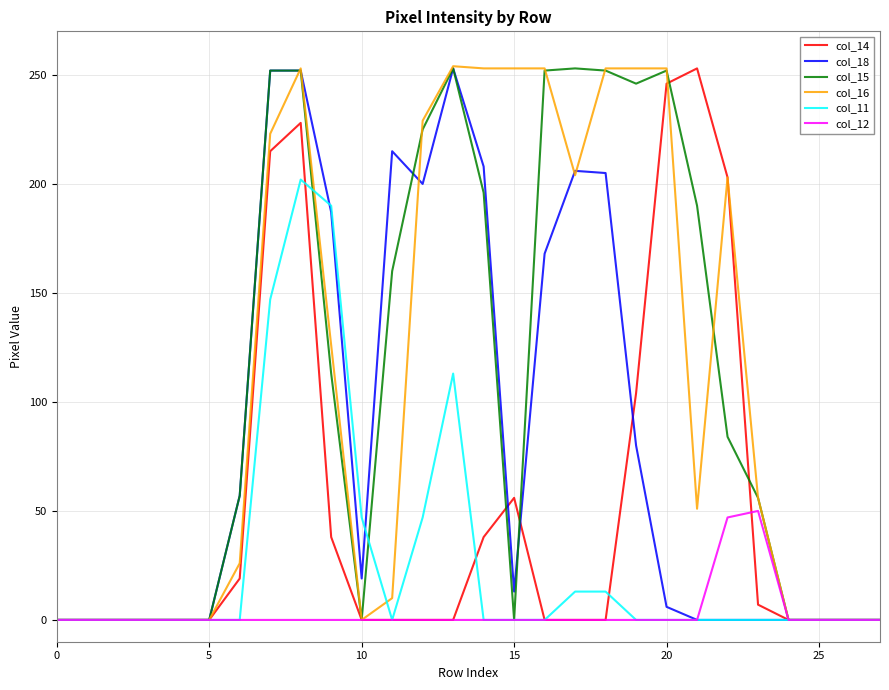

What is the maximum value shown in the chart?

254